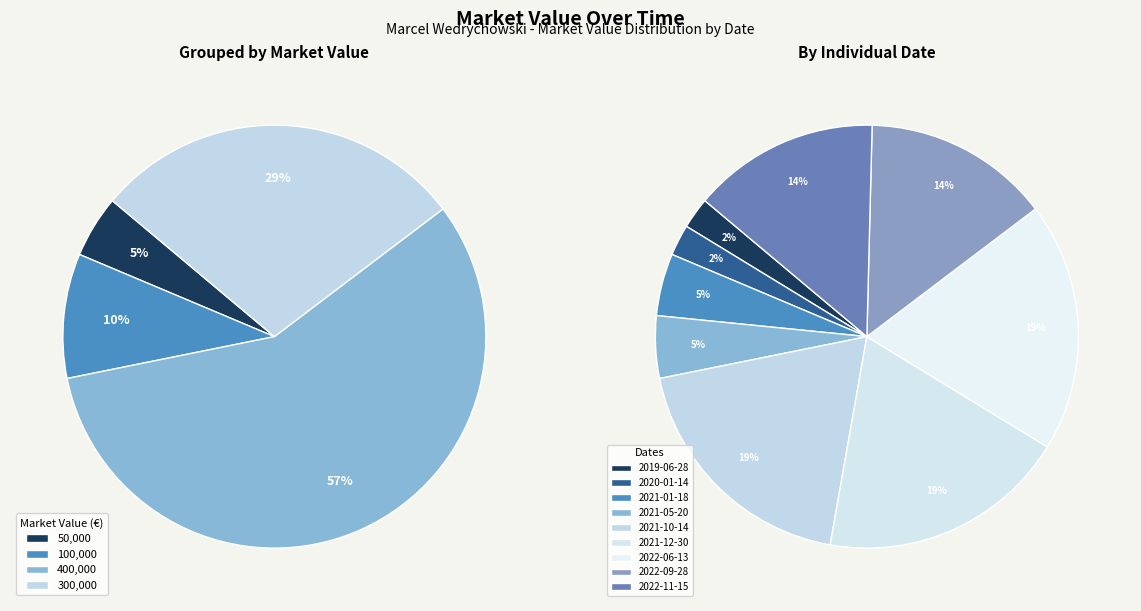

Is there a majority slice in this chart?

No